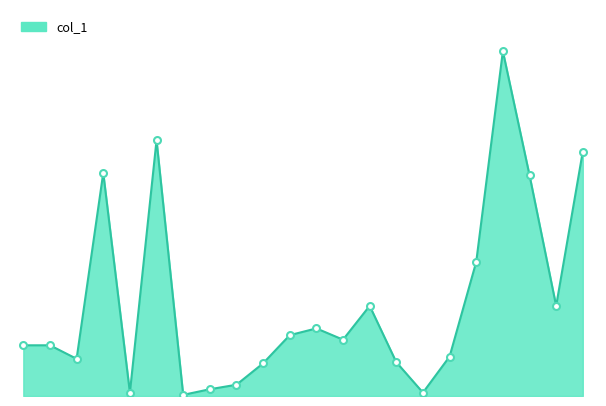

How many lines are shown in the chart?

1